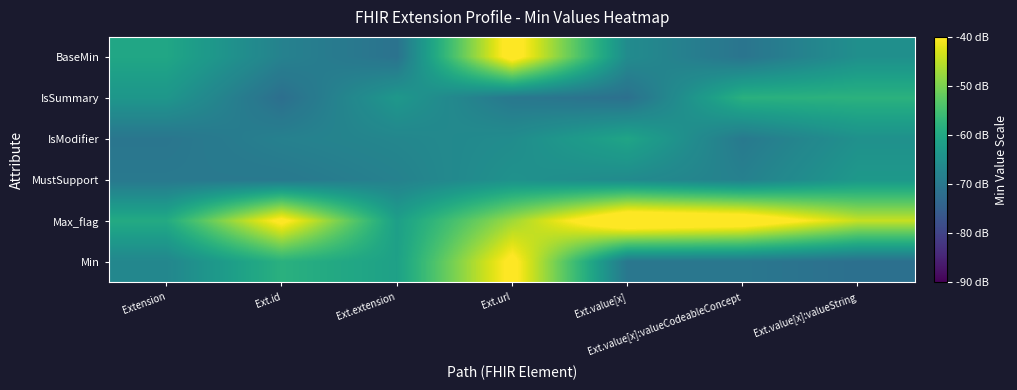

Which has a higher value, Ext.url or Ext.value[x]:valueString?

Ext.url